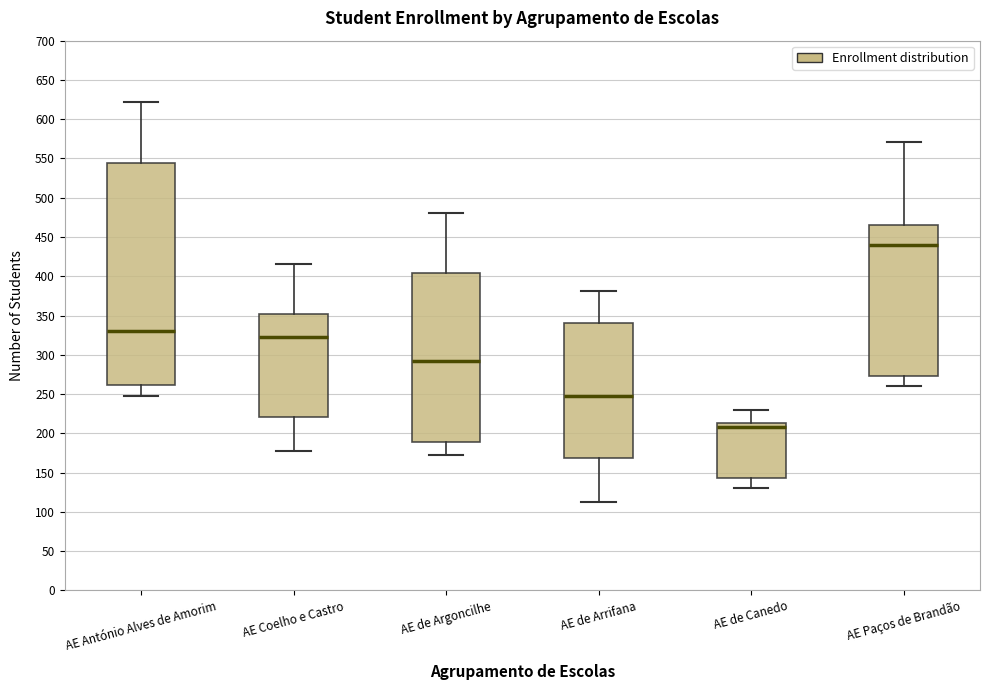

Comparing the boxes themselves (not the whiskers), which one is the tallest?

AE António Alves de Amorim